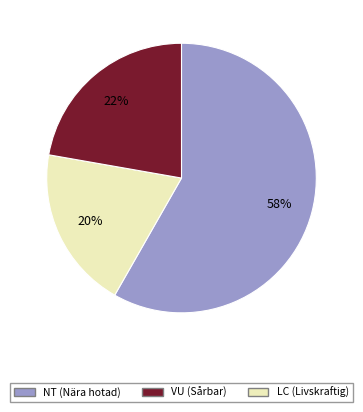

How many slices are in this pie chart?

3